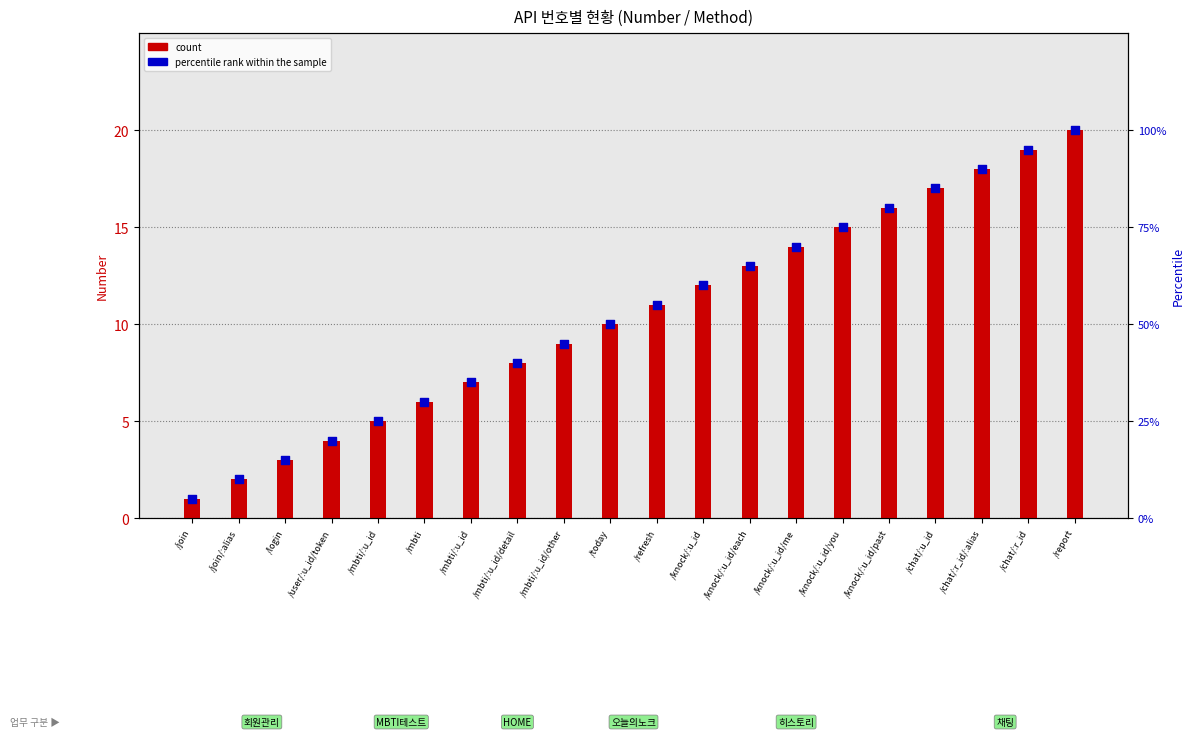

What is the total value across all series at /mbti/:u_id?

30.0